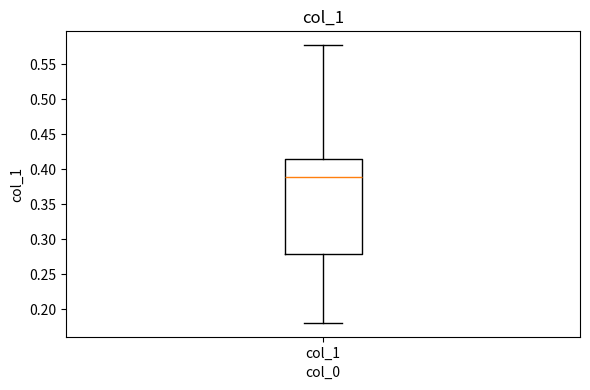

Read this box plot against the y-axis: the position of the median line, the range covered by the box, and the ends of both whiskers. The values are not printed on the chart, so give them approximately, as read against the axis.

median 0.390, box 0.280 to 0.415, whiskers 0.180 to 0.575